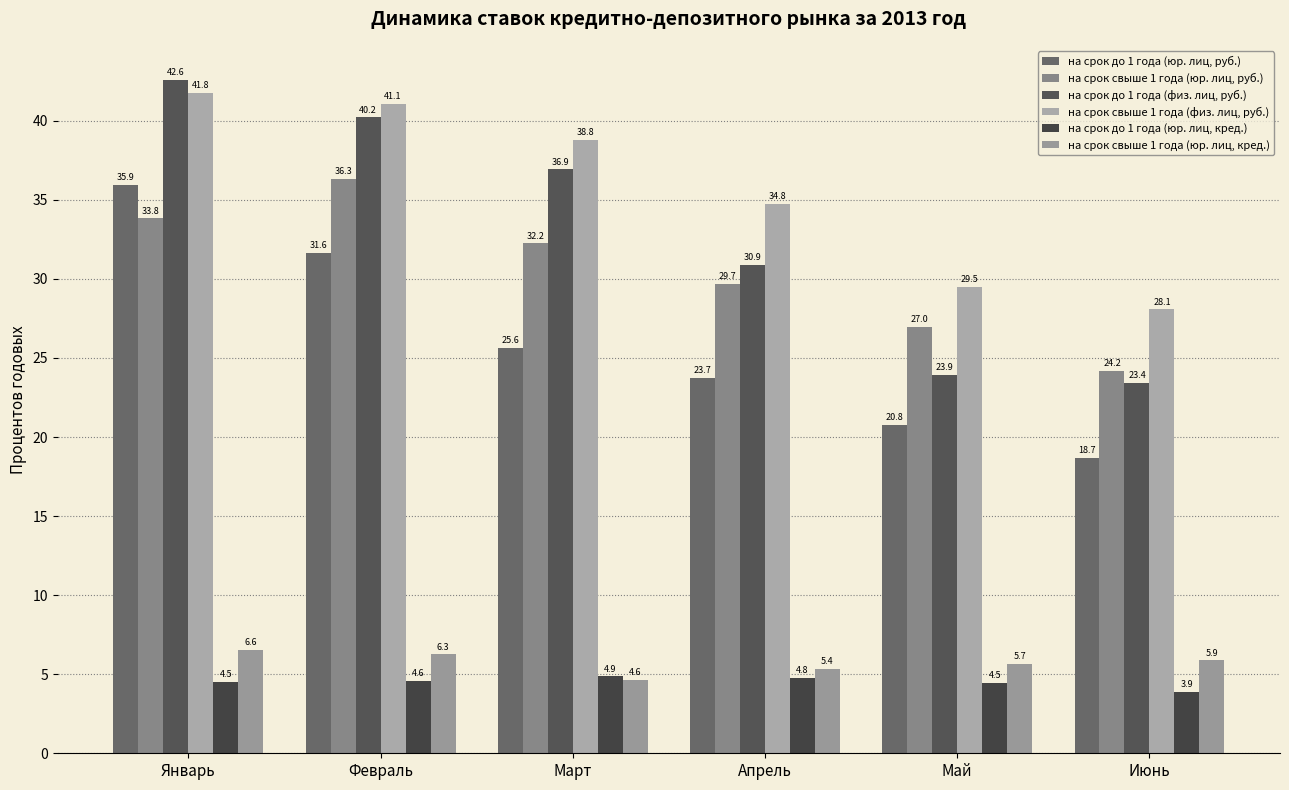

How many bars are there in total?

36